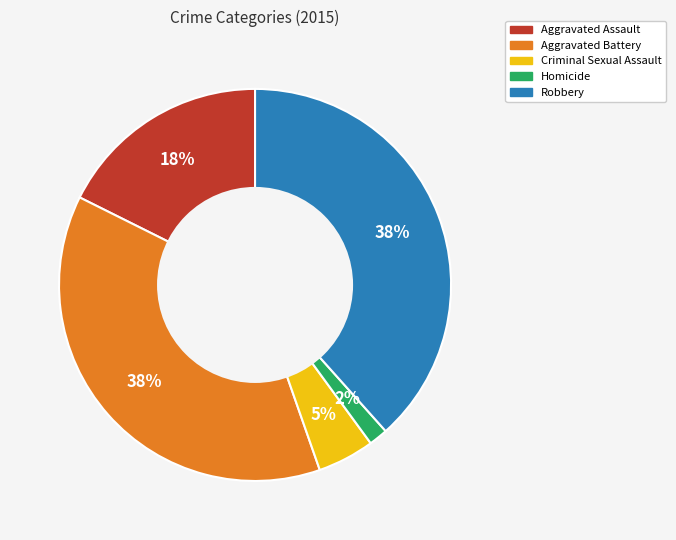

To the nearest percent, what is the combined percentage of Aggravated Assault and Aggravated Battery?

55%